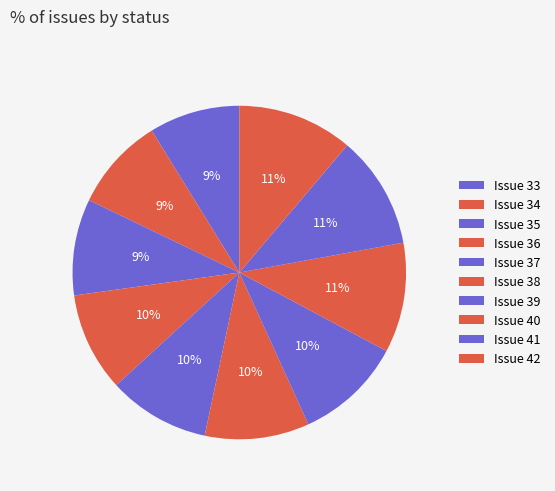

Is it true that Issue 34 is 9% of the pie?

True